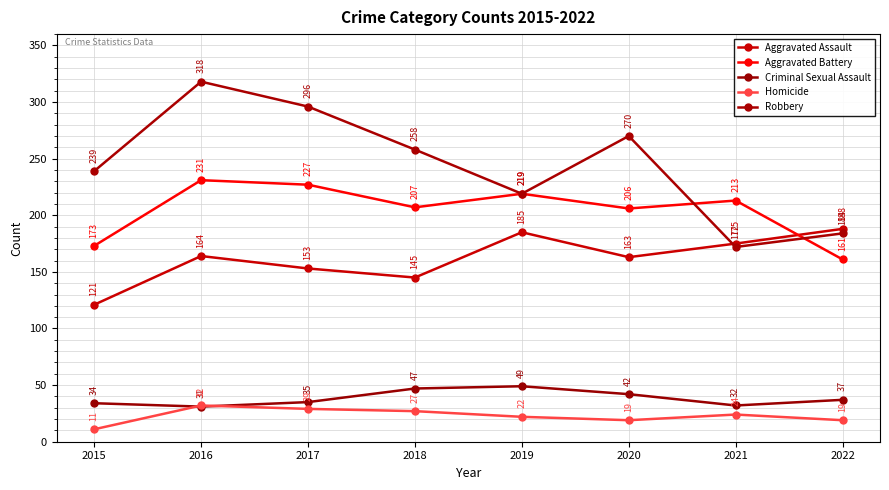

At which category does Homicide reach its first local valley?

2020